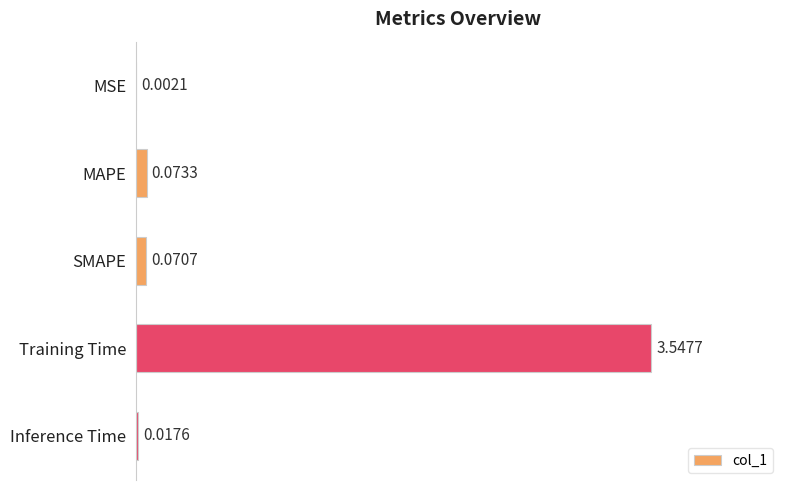

Between MSE and MAPE, which is larger?

MAPE